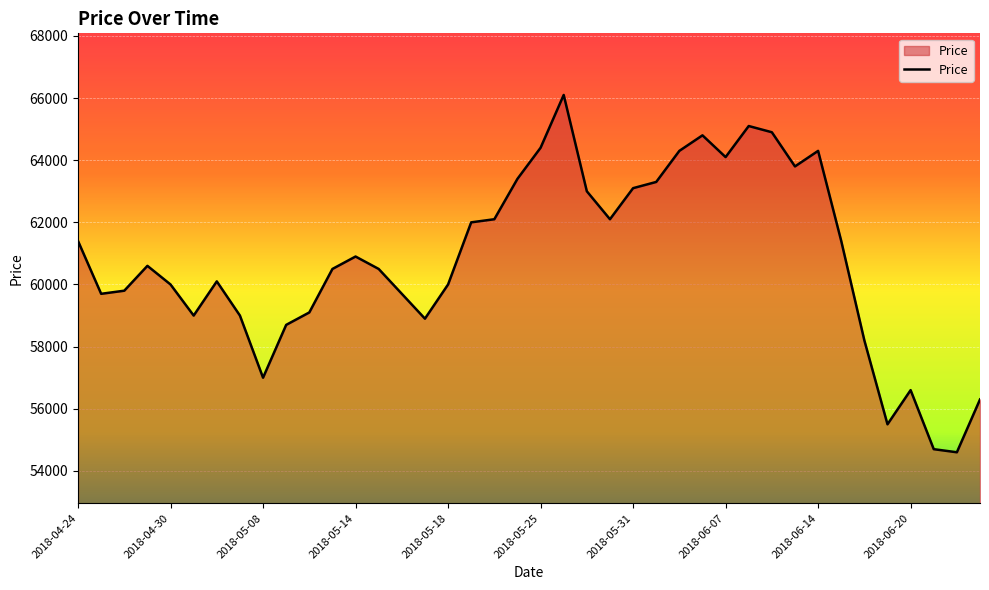

What is the maximum value shown in the chart?

66100